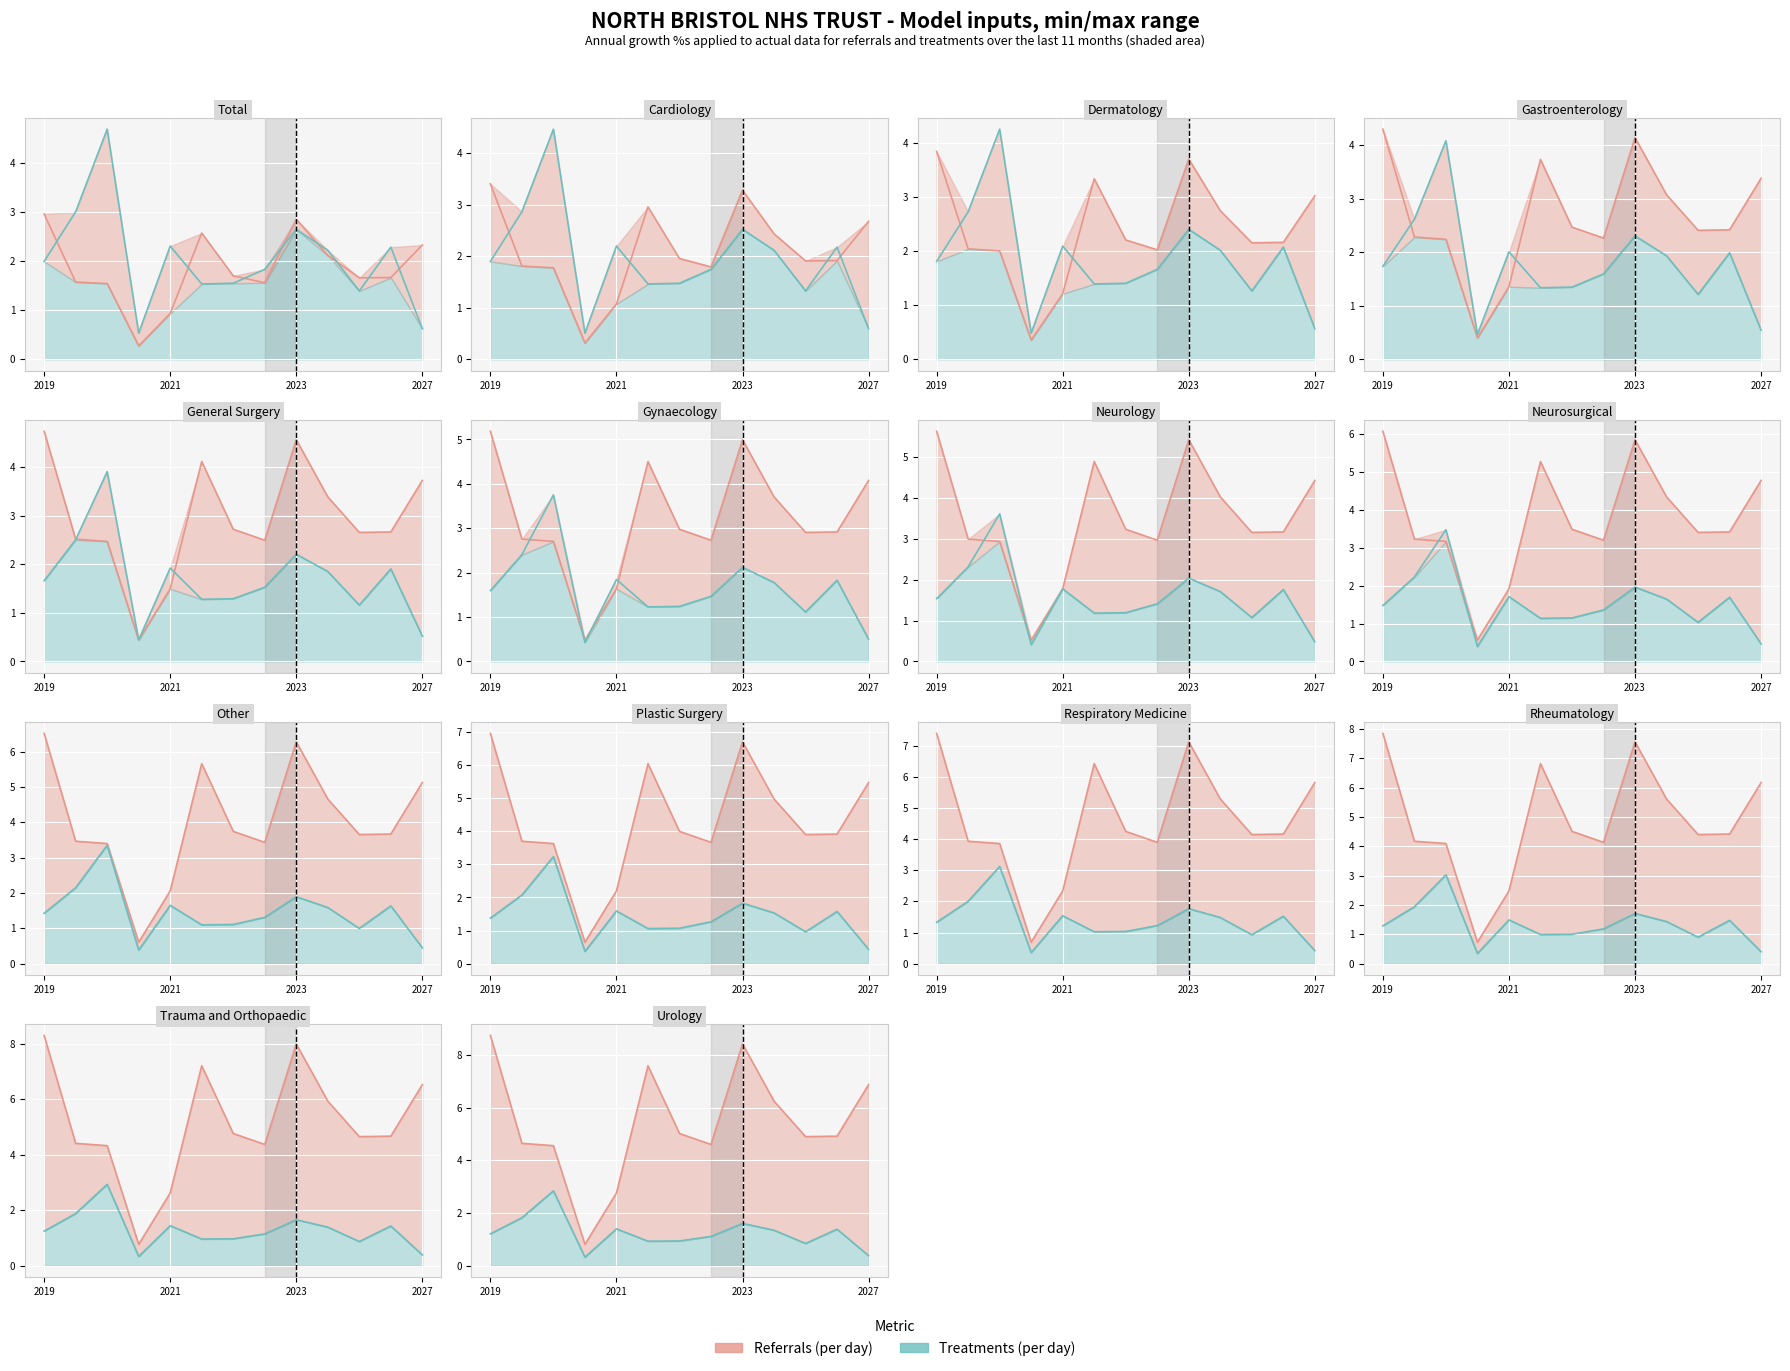

True or false: Treatments (per day) has a value of 2.8 at 2023.

True